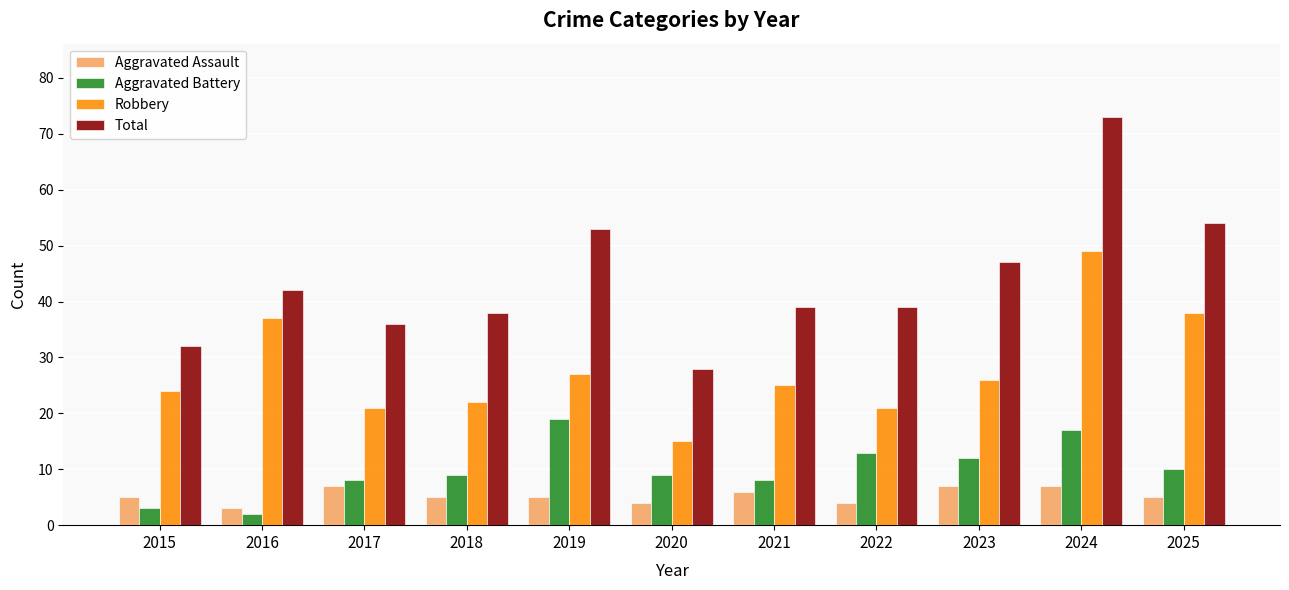

How many bars are there in total?

44